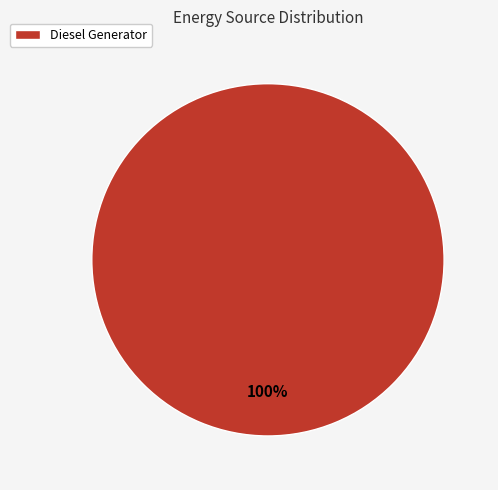

Rank the categories by value from highest to lowest.

Diesel Generator